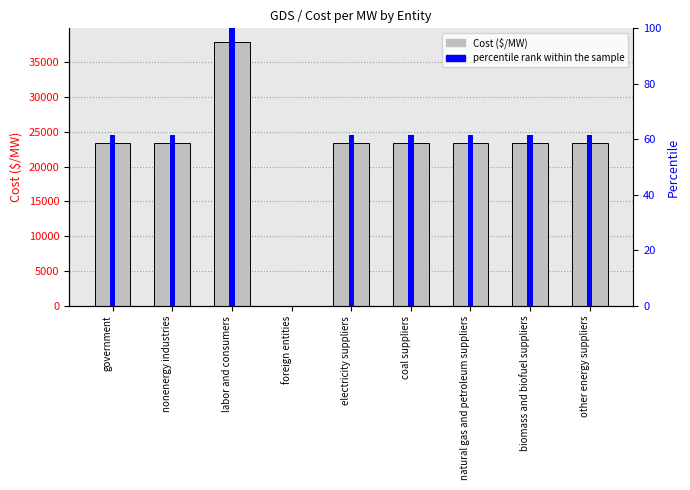

Which series has the largest range (max minus min)?

Cost ($/MW)